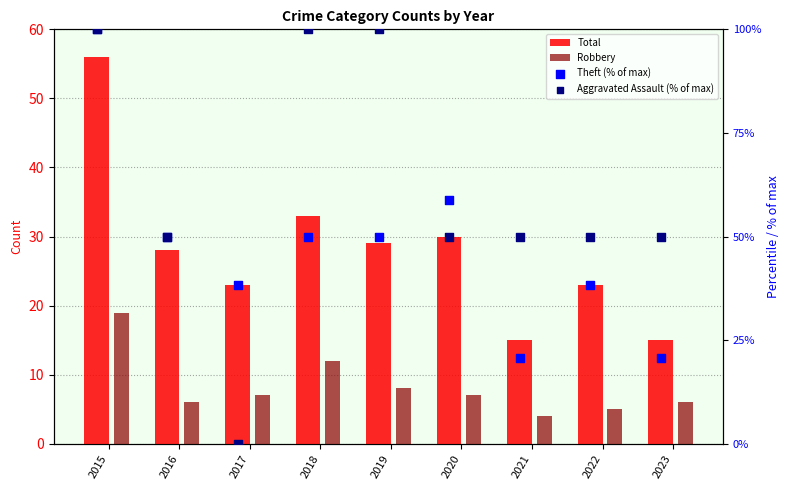

What are all the series names shown in the legend?

Total, Robbery, Theft (% of max), Aggravated Assault (% of max)